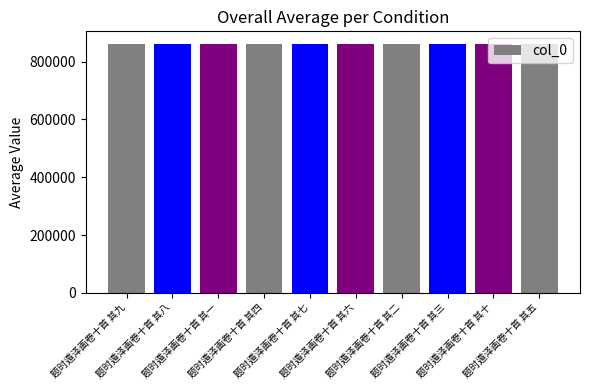

What is the maximum value shown in the chart?

862177